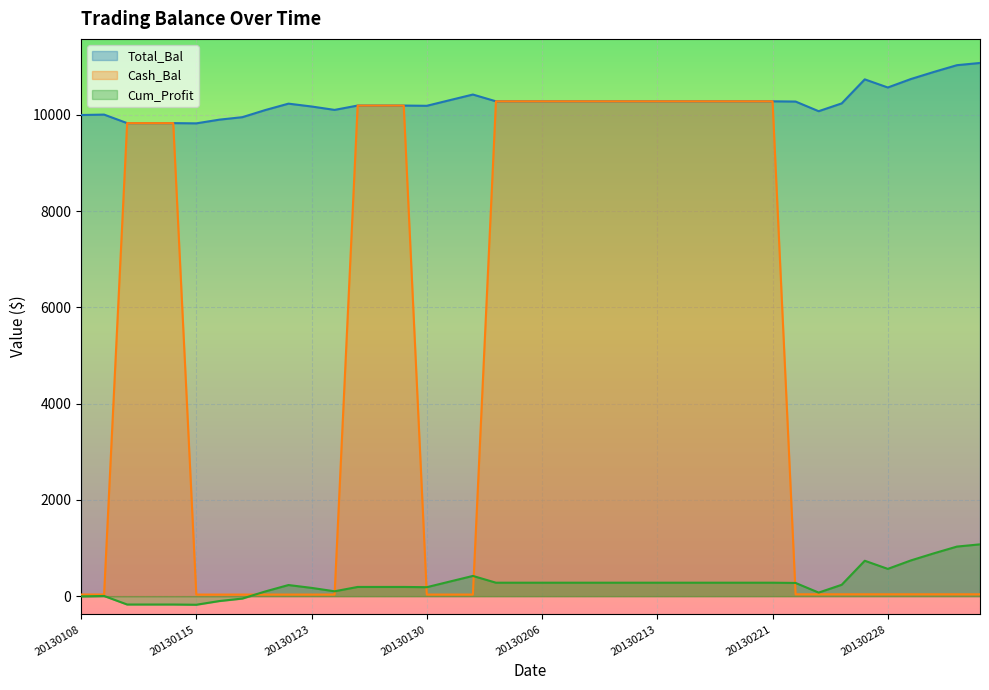

Reading left to right, extract all data points from this chart.

Total_Bal: 20130108=9995.0	20130109=10003.7	20130110=9826.4	20130111=9826.4	20130114=9826.4	20130115=9821.5	20130116=9898.3	20130117=9950.2	20130118=10098.7	20130122=10231.0	20130123=10171.9	20130124=10101.1	20130125=10191.3	20130128=10191.3	20130129=10191.3	20130130=10186.3	20130131=10303.6	20130201=10420.3	20130204=10279.5	20130205=10279.5	20130206=10279.5	20130207=10279.5	20130208=10279.5	20130211=10279.5	20130212=10279.5	20130213=10279.5	20130214=10279.5	20130215=10279.5	20130219=10279.5	20130220=10279.5	20130221=10279.5	20130222=10274.4	20130225=10074.0	20130226=10236.3	20130227=10735.5	20130228=10566.7	20130301=10742.1	20130304=10890.0	20130305=11030.0	20130306=11076.1
Cash_Bal: 20130108=34.3	20130109=34.3	20130110=9826.4	20130111=9826.4	20130114=9826.4	20130115=33.1	20130116=33.1	20130117=33.1	20130118=33.1	20130122=33.1	20130123=33.1	20130124=33.1	20130125=10191.3	20130128=10191.3	20130129=10191.3	20130130=33.2	20130131=33.2	20130201=33.2	20130204=10279.5	20130205=10279.5	20130206=10279.5	20130207=10279.5	20130208=10279.5	20130211=10279.5	20130212=10279.5	20130213=10279.5	20130214=10279.5	20130215=10279.5	20130219=10279.5	20130220=10279.5	20130221=10279.5	20130222=38.6	20130225=38.6	20130226=38.6	20130227=38.6	20130228=38.6	20130301=38.6	20130304=38.6	20130305=38.6	20130306=38.6
Cum_Profit: 20130108=-5.0	20130109=3.7	20130110=-173.6	20130111=-173.6	20130114=-173.6	20130115=-178.5	20130116=-101.7	20130117=-49.8	20130118=98.7	20130122=231.0	20130123=171.9	20130124=101.1	20130125=191.3	20130128=191.3	20130129=191.3	20130130=186.3	20130131=303.6	20130201=420.3	20130204=279.5	20130205=279.5	20130206=279.5	20130207=279.5	20130208=279.5	20130211=279.5	20130212=279.5	20130213=279.5	20130214=279.5	20130215=279.5	20130219=279.5	20130220=279.5	20130221=279.5	20130222=274.4	20130225=74.0	20130226=236.3	20130227=735.5	20130228=566.7	20130301=742.1	20130304=890.0	20130305=1030.0	20130306=1076.1